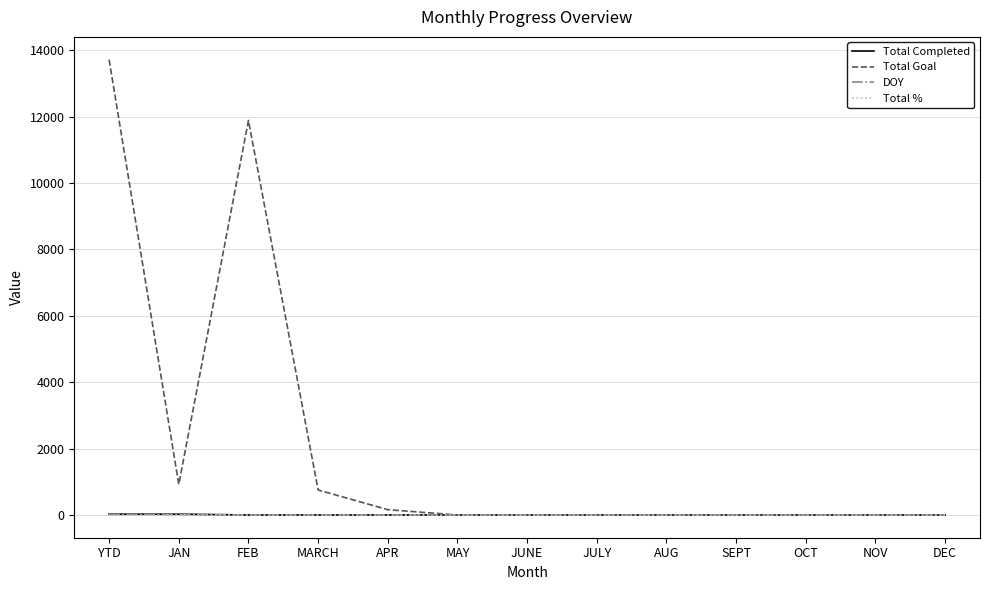

At which category does the chart reach its peak across all series?

YTD